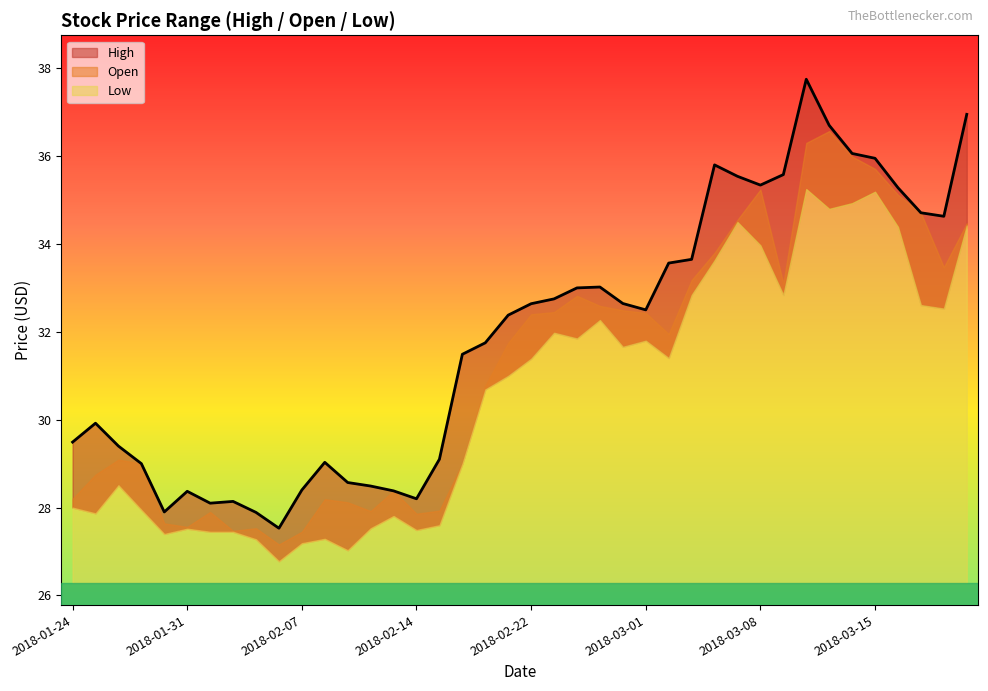

List the series in order of their peak value, highest first.

High, Open, Low